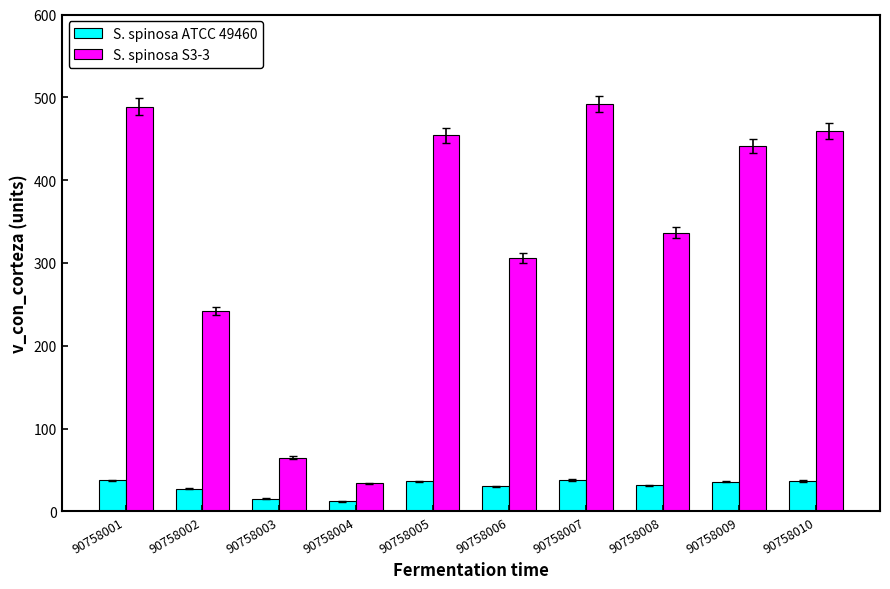

How many bars are there in total?

20